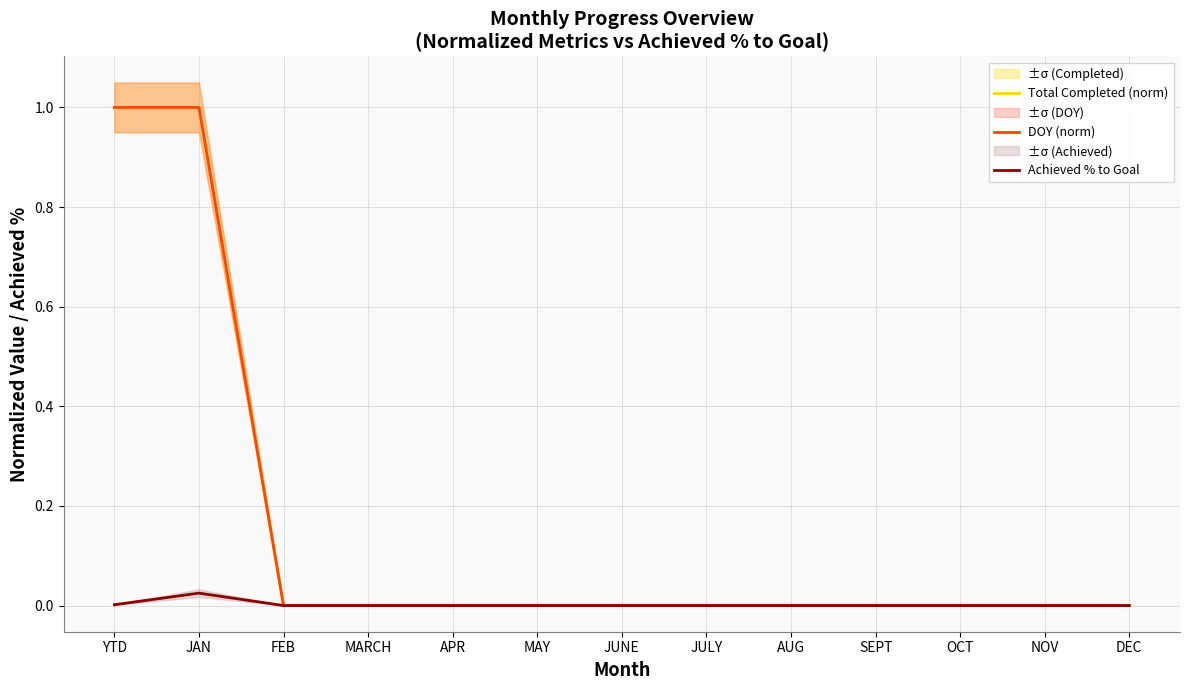

At which category does Achieved % to Goal reach its first local peak?

JAN